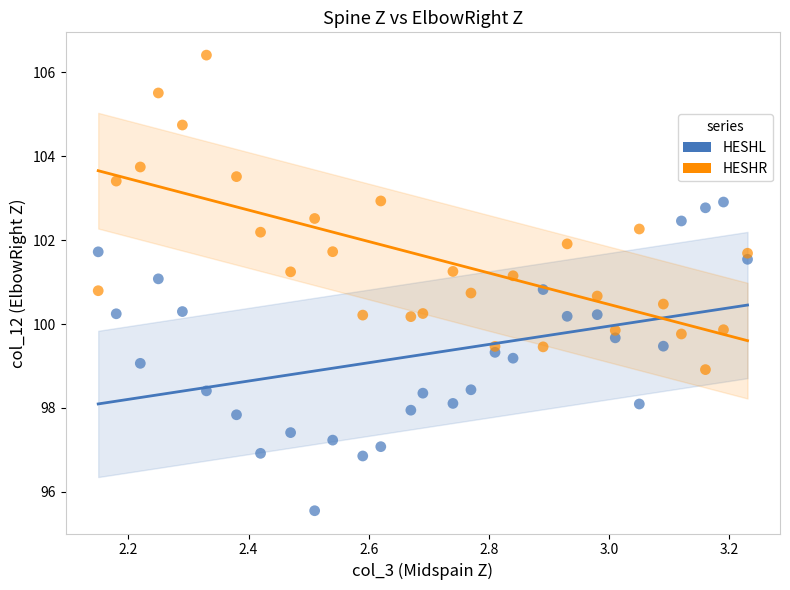

Which series reaches the maximum Y coordinate?

HESHR